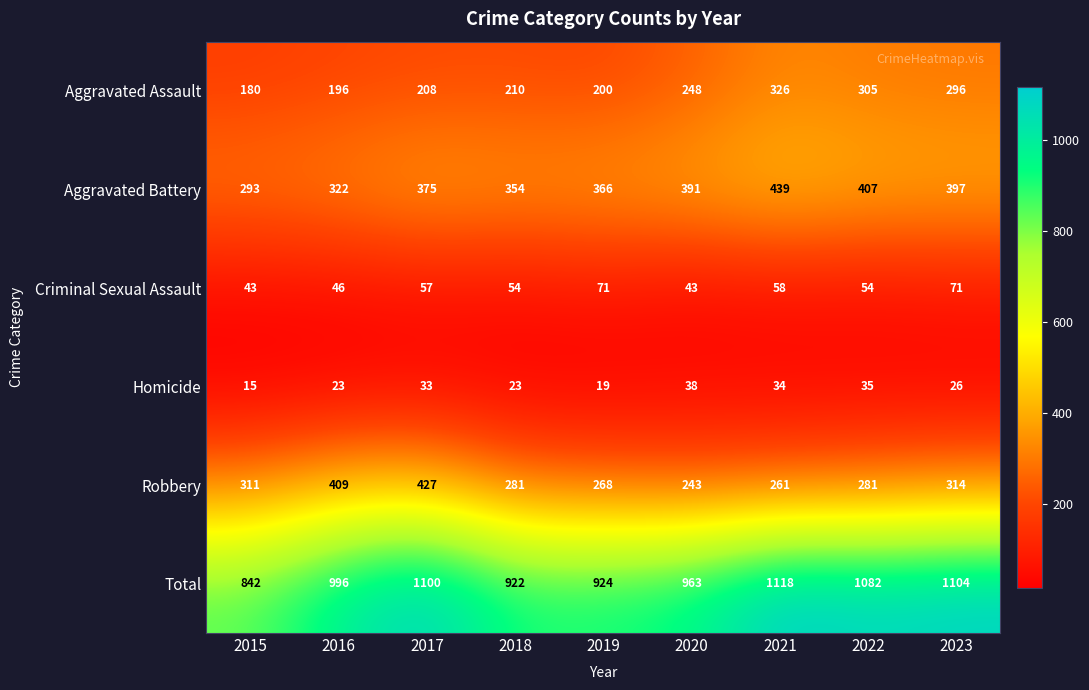

What is the spread (max minus min) of values at 2021?

1084